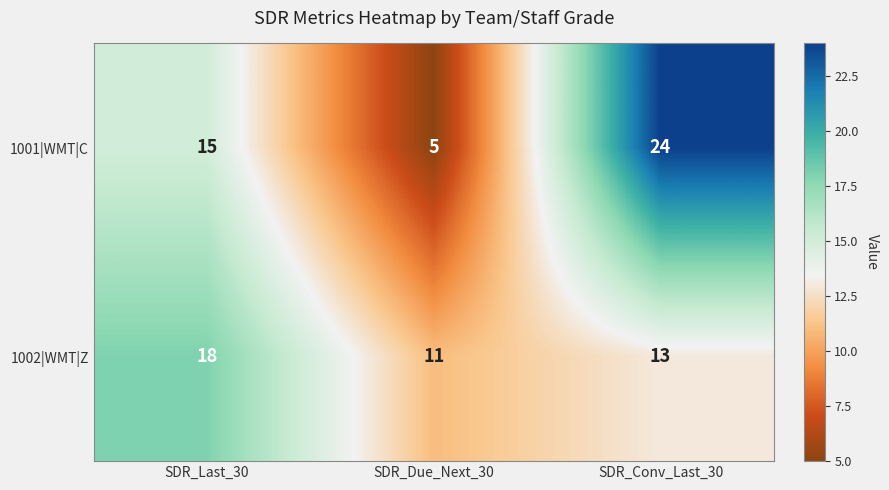

At SDR_Last_30, list the series in order from smallest to largest.

1001|WMT|C, 1002|WMT|Z